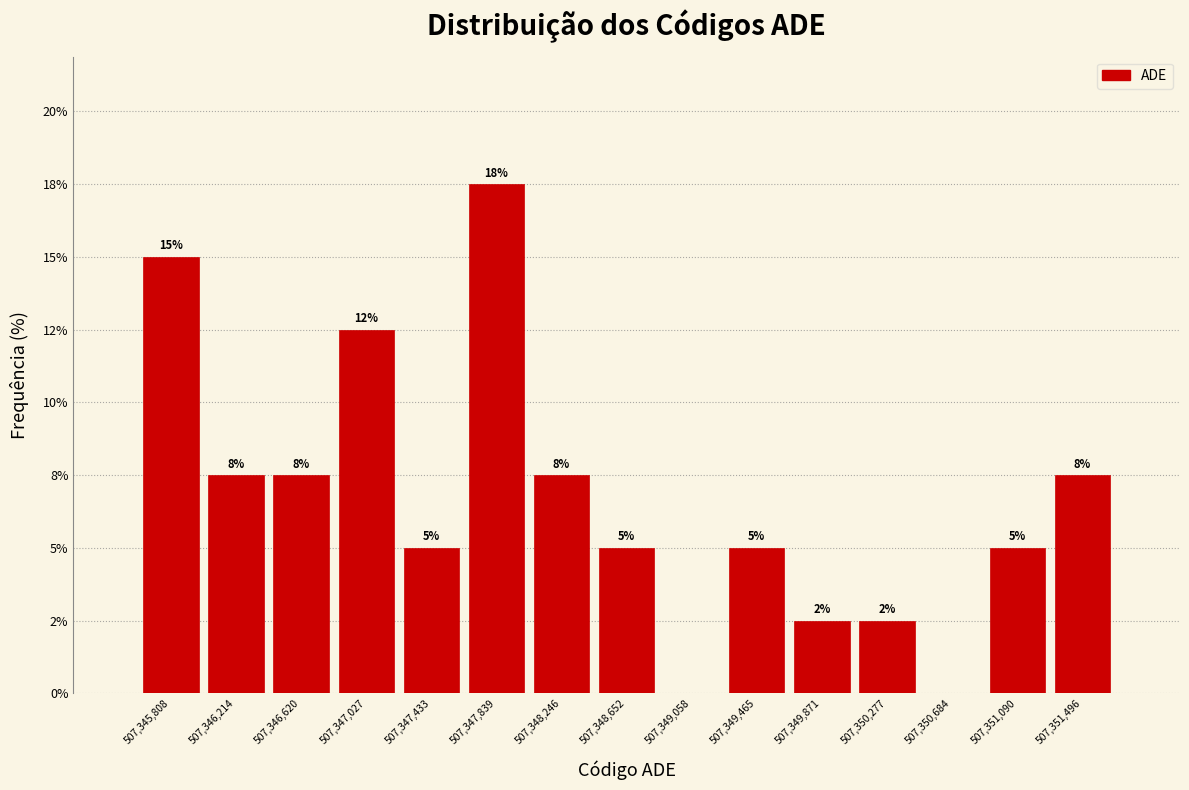

Are the bars horizontal?

No